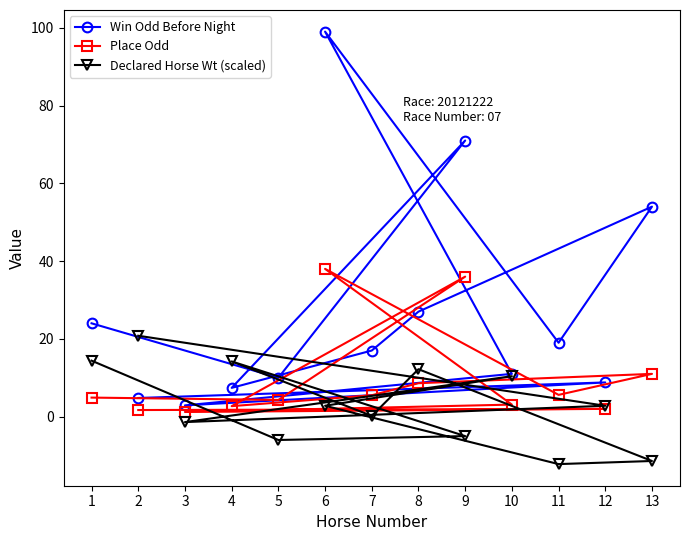

Reading left to right, extract all data points from this chart.

Win Odd Before Night: 4.8	8.8	2.9	11.0	99.0	19.0	54.0	27.0	17.0	7.4	71.0	10.0	24.0
Place Odd: 1.7	2.0	1.2	3.1	38.0	5.6	11.0	8.6	5.5	2.7	36.0	4.3	4.9
Declared Horse Wt (scaled): 20.8	2.8	-1.4	10.4	2.8	-12.2	-11.4	12.2	0.2	14.2	-5.0	-6.0	14.4